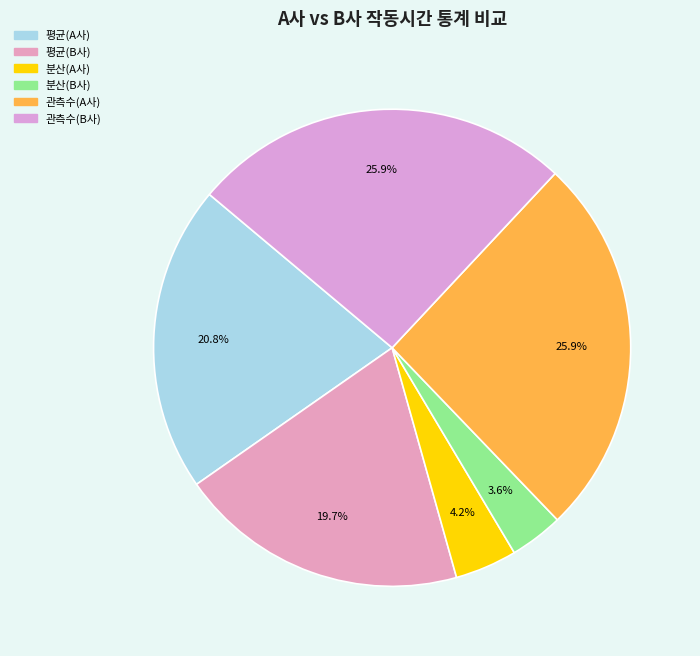

What percentage is NOT represented by 관측수(B사)?

74.1%